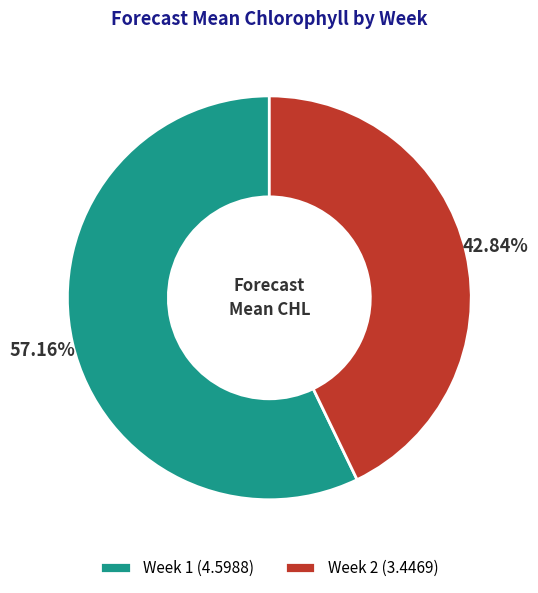

Which category has the smallest portion of the pie?

Week 2